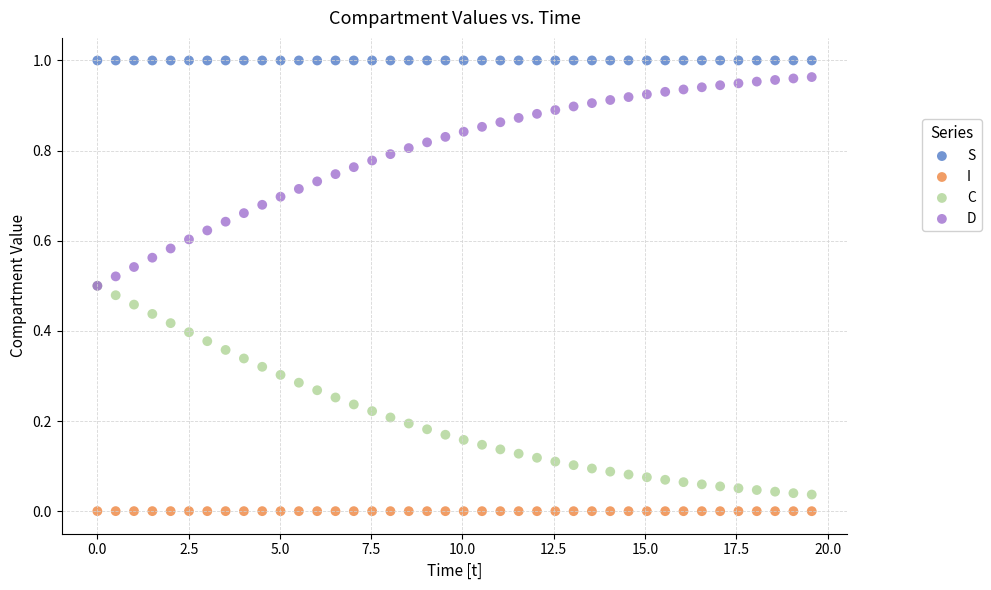

What are all the series names shown in the legend?

S, I, C, D